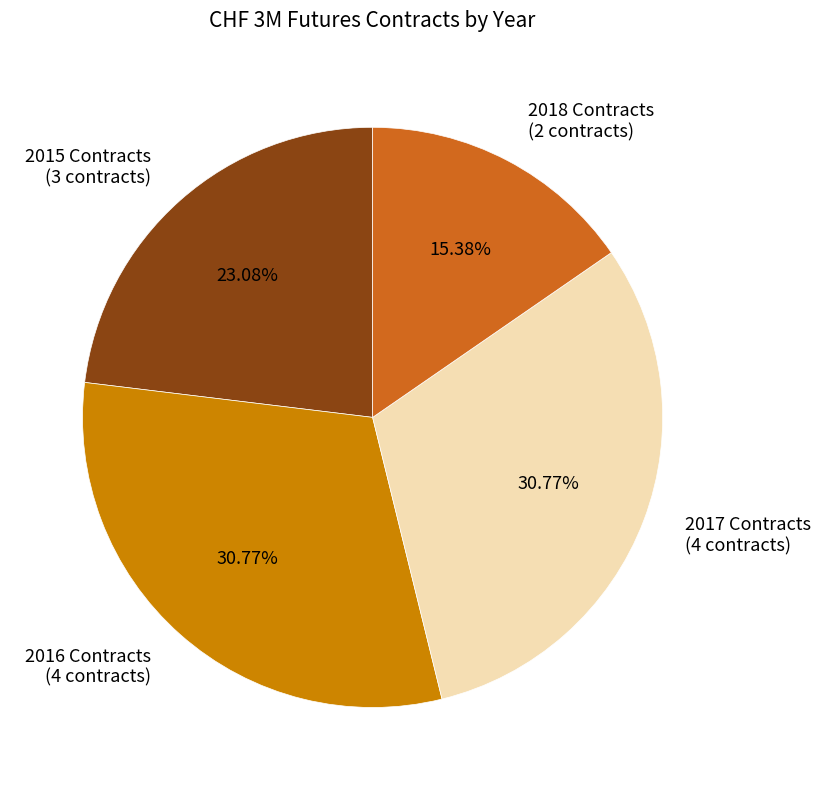

Approximately how many times larger is the value at 2016 Contracts (4 contracts) compared to 2018 Contracts (2 contracts)?

2.0